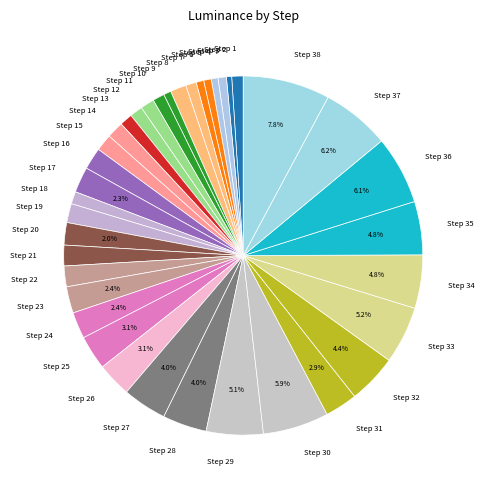

Combined, do Step 10 and Step 28 account for over 50%?

No